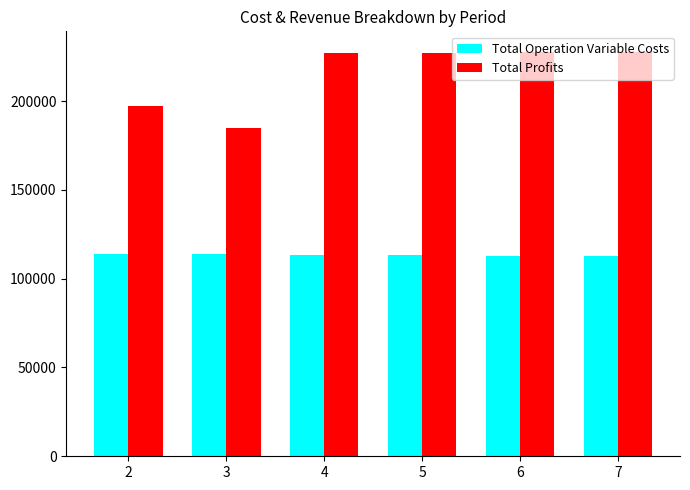

Which series has the largest range (max minus min)?

Total Profits